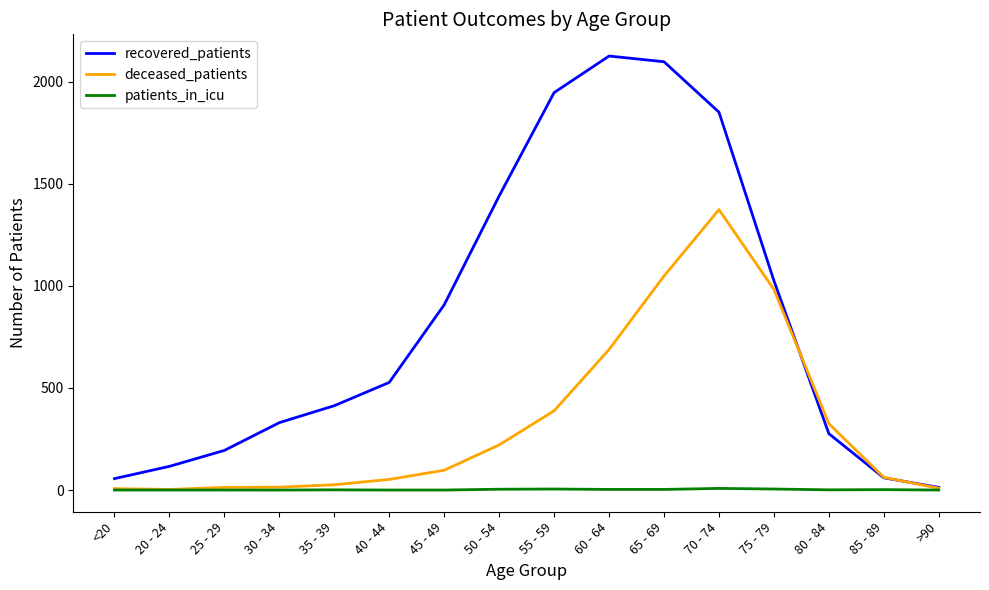

Which series has the widest spread of values?

recovered_patients